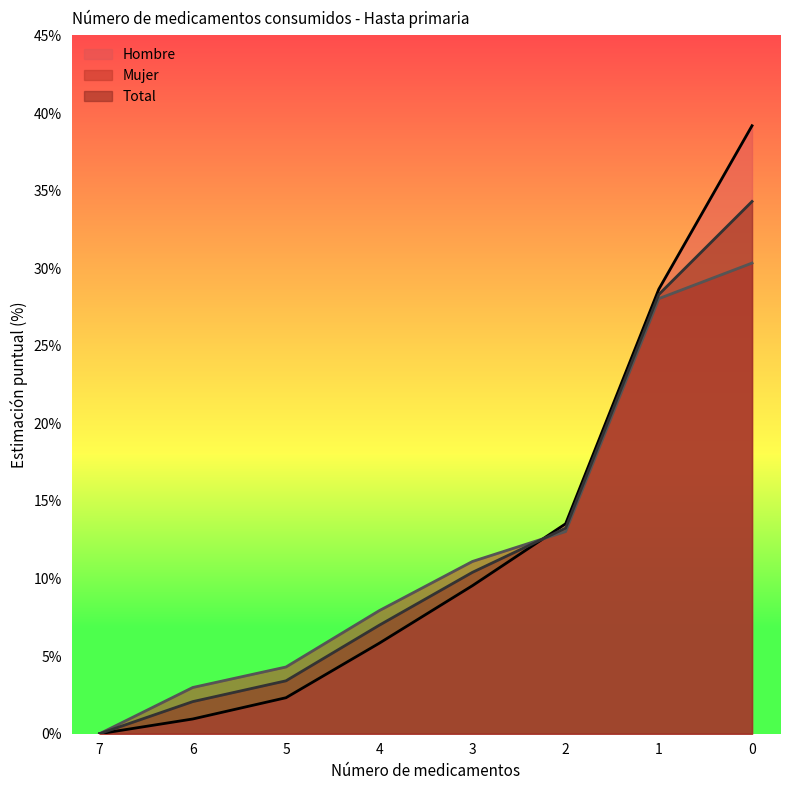

Between 4 and 3, which is larger?

3